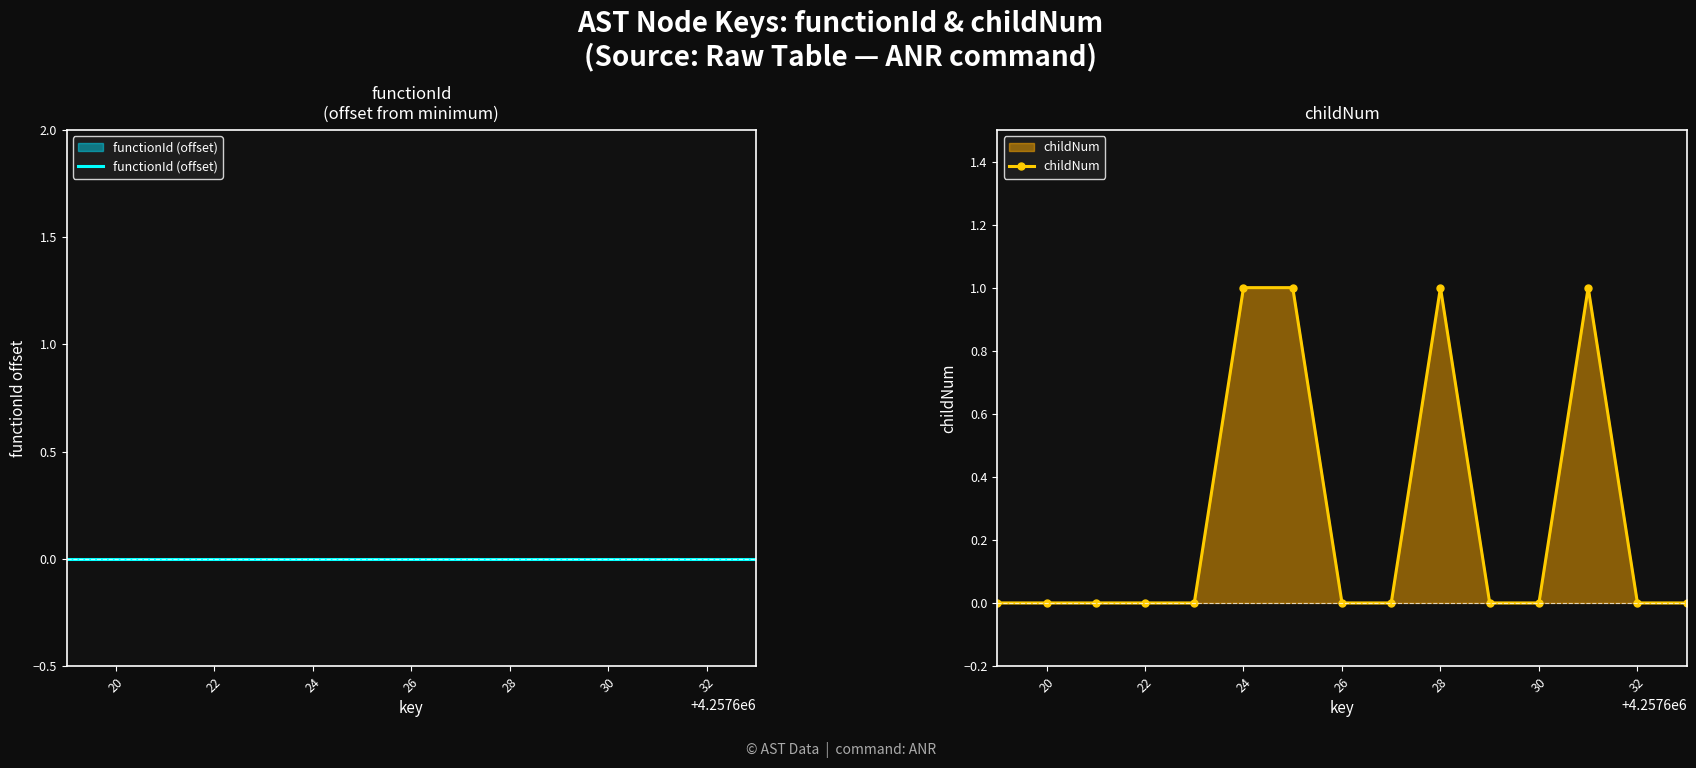

Reading left to right, list all the values displayed in this chart.

functionId (offset): 0	0	0	0	0	0	0	0	0	0	0	0	0	0	0
childNum: 0	0	0	0	0	1	1	0	0	1	0	0	1	0	0